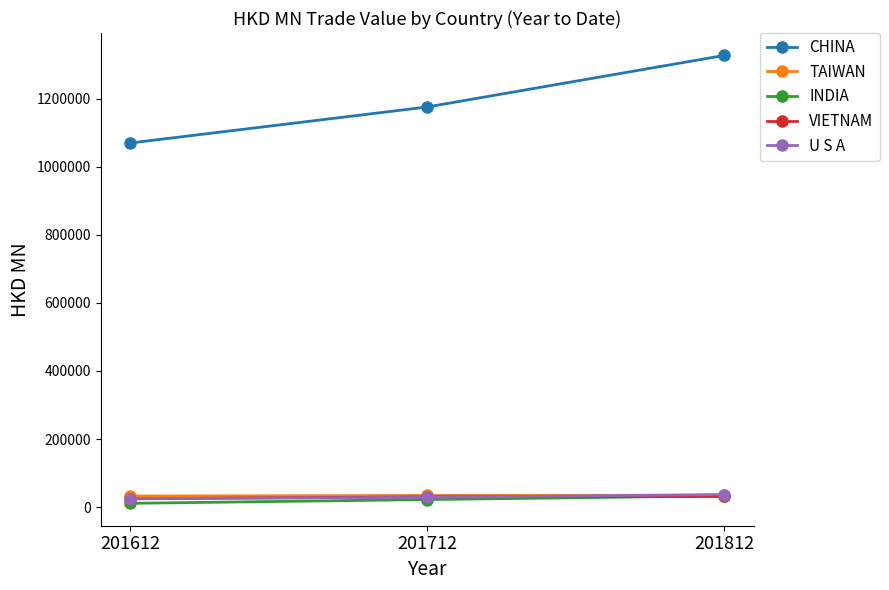

Is it true that U S A equals 36978.8 at 201812?

True